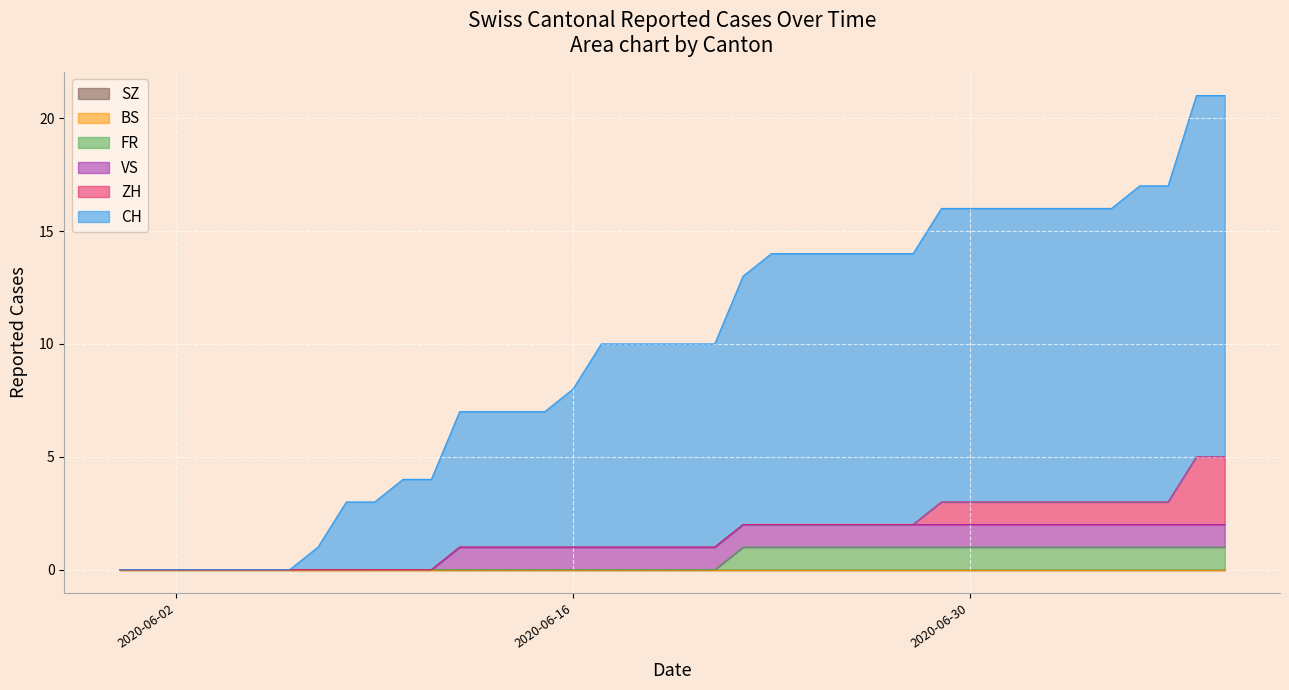

What is the difference between the highest and lowest values at 31?

13